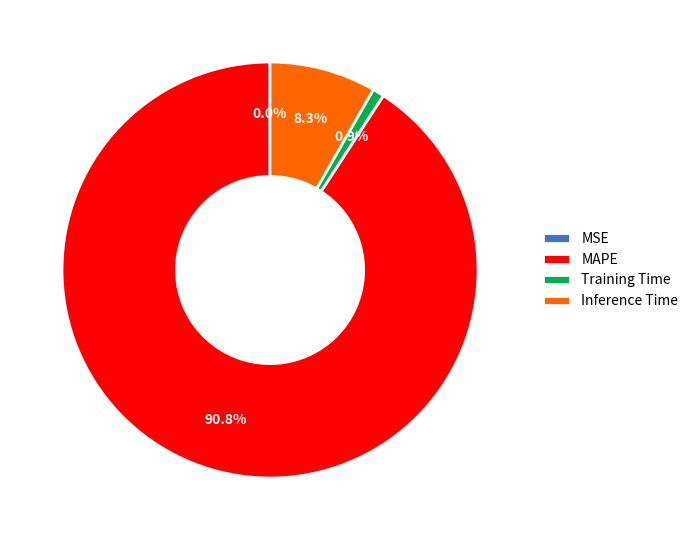

What is the largest slice in the pie chart?

MAPE